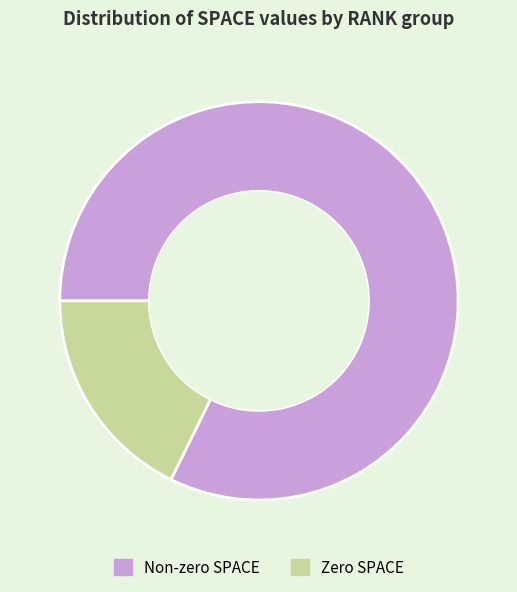

Combined, do Non-zero SPACE and Zero SPACE account for over 50%?

Yes